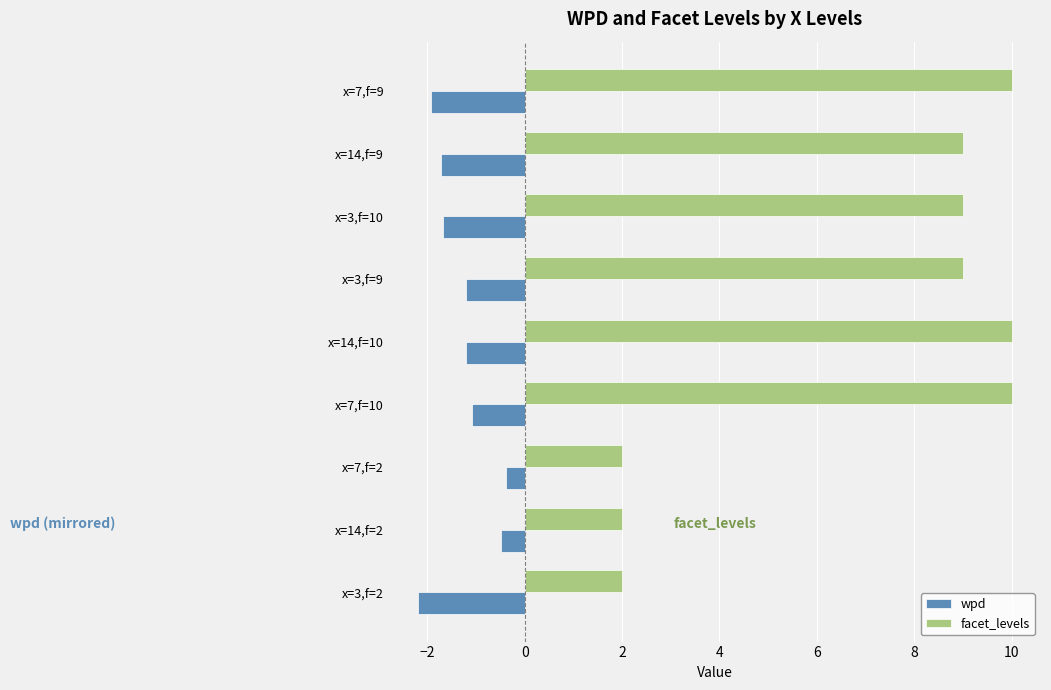

List the series in order of their overall mean, highest first.

facet_levels, wpd